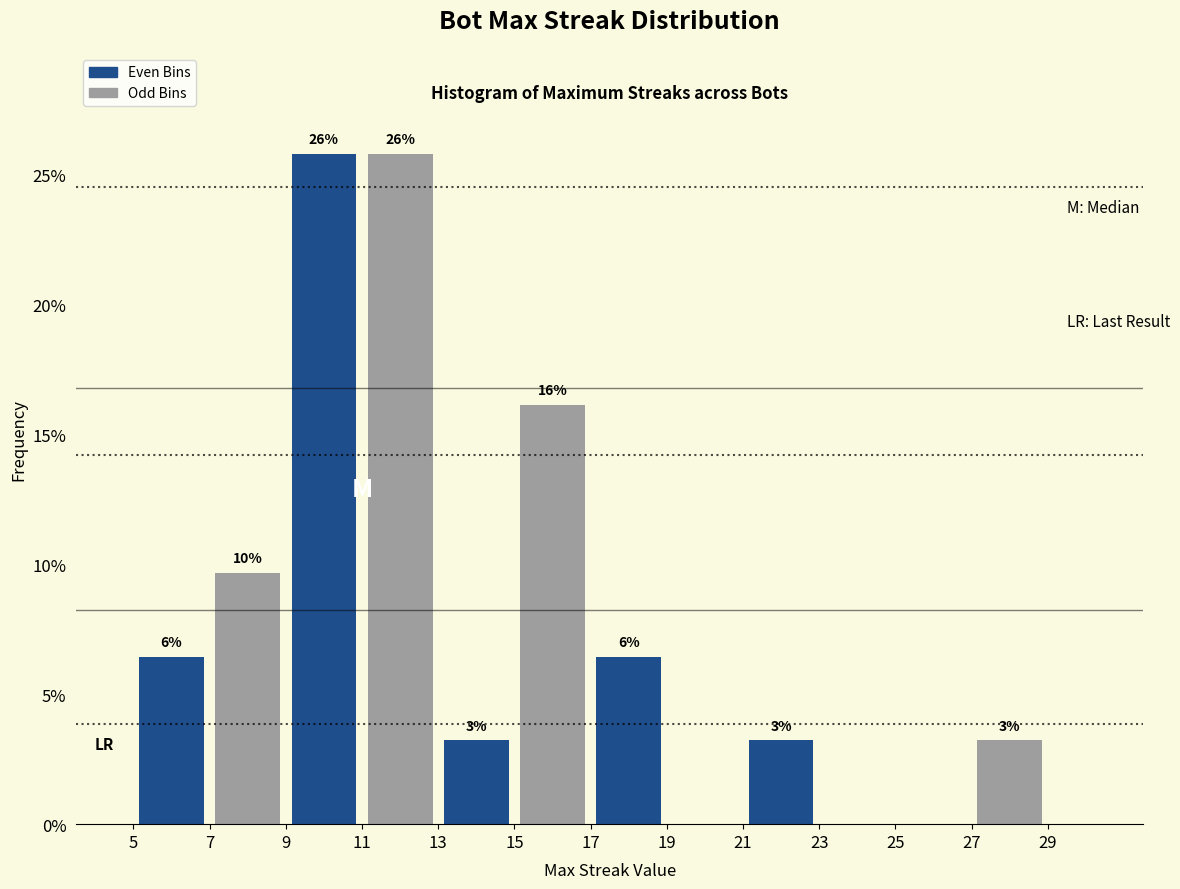

How many groups of bars are there?

6